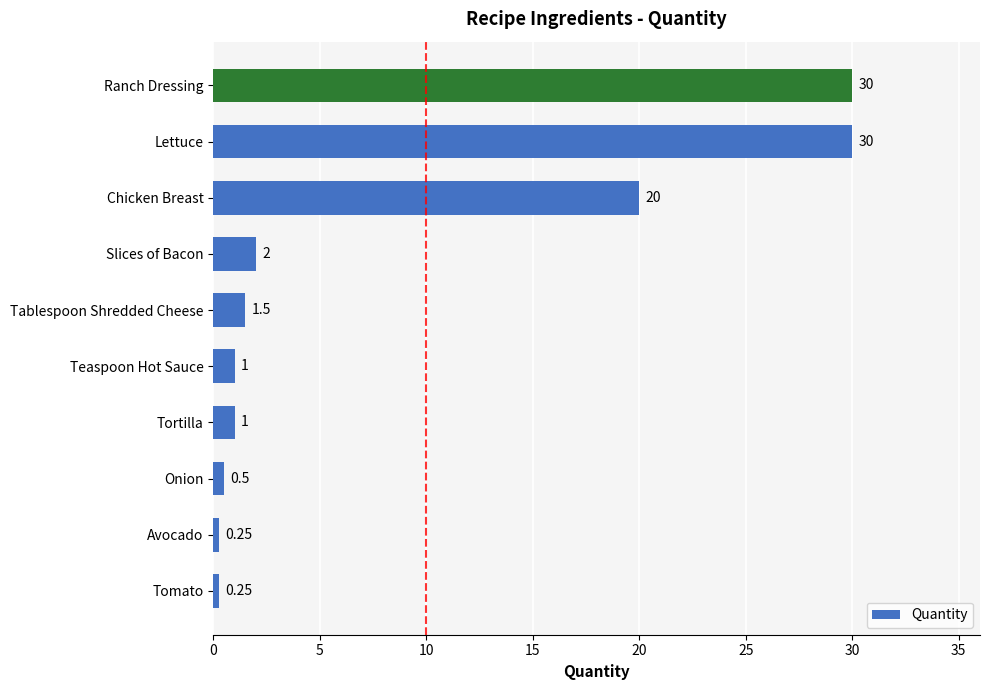

At which label is the value closest to 15?

Chicken Breast